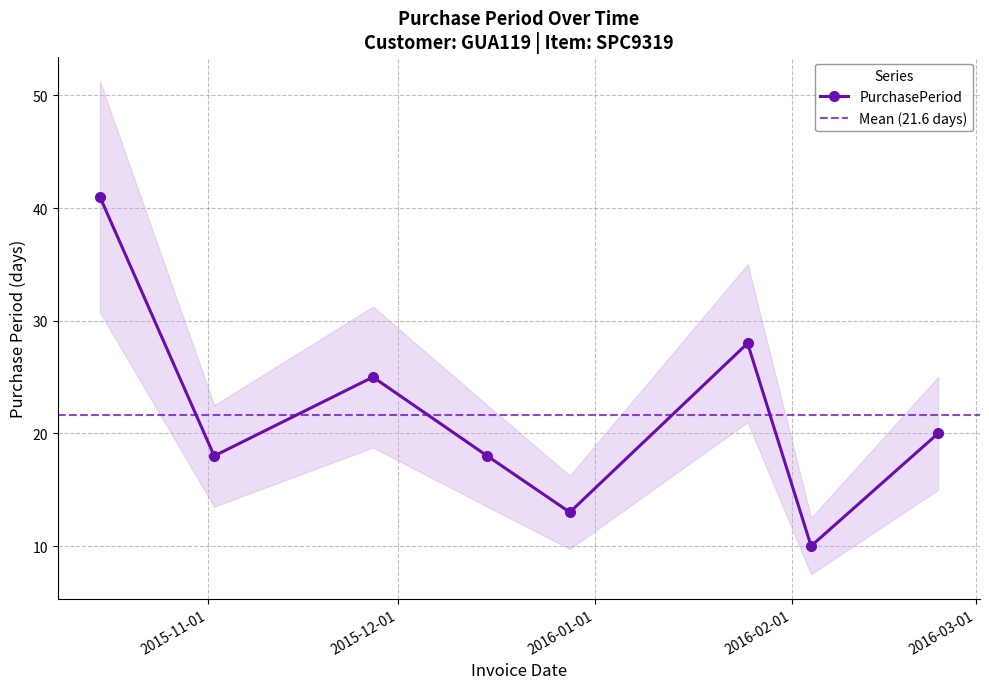

True or false: the data shows 10 at 2015-10-15.

False